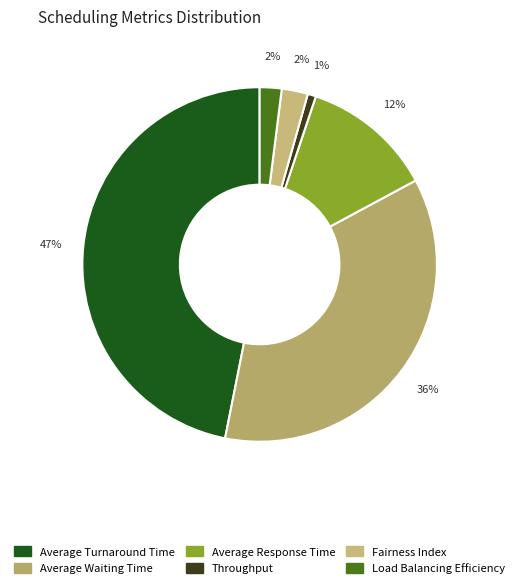

To the nearest percent, what portion does Average Response Time represent?

12%